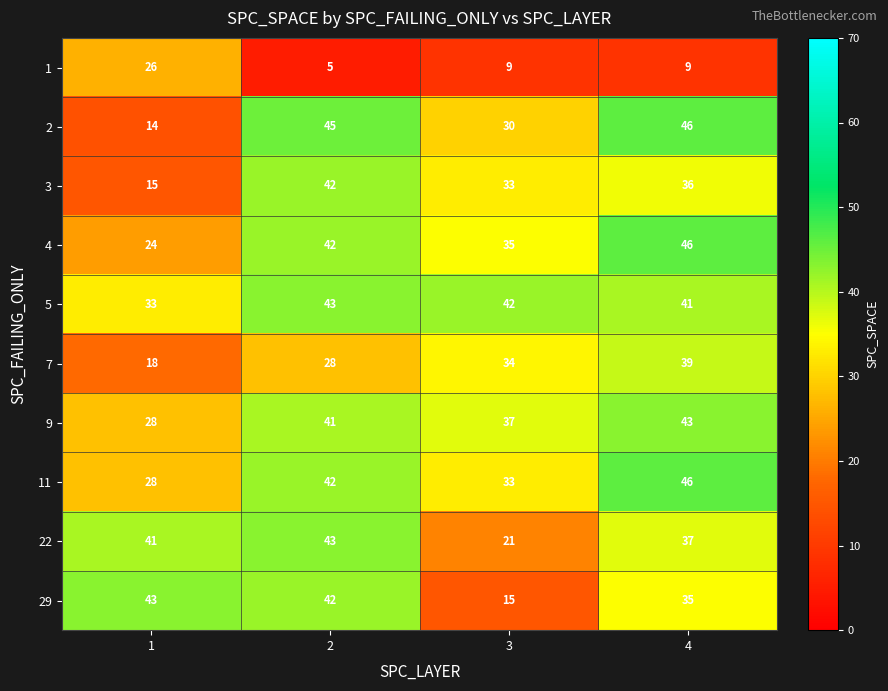

Which series changed the most between 2 and 4?

7